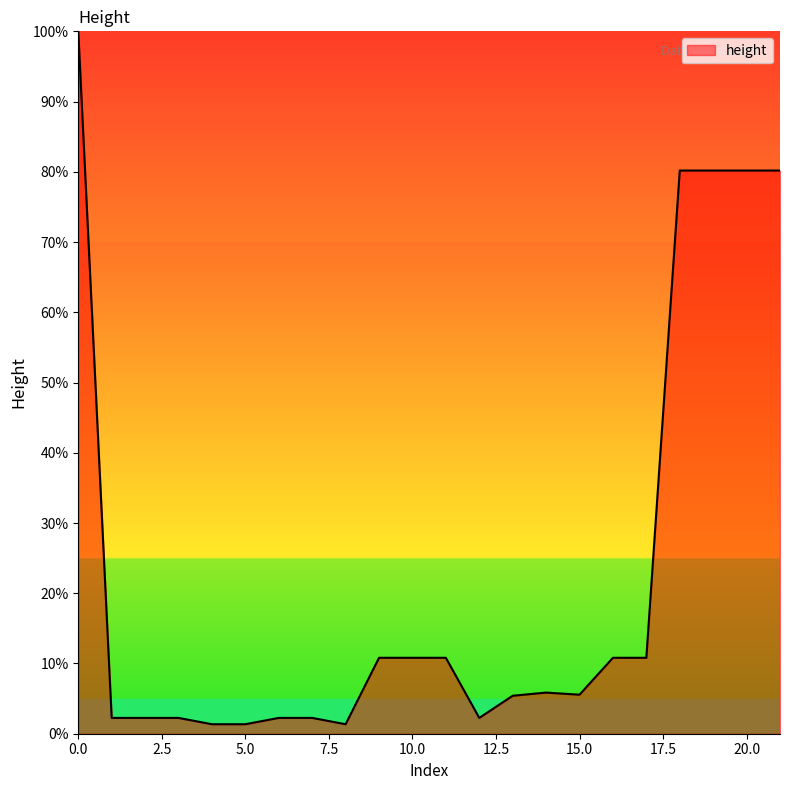

What is the greatest value displayed?

100.0